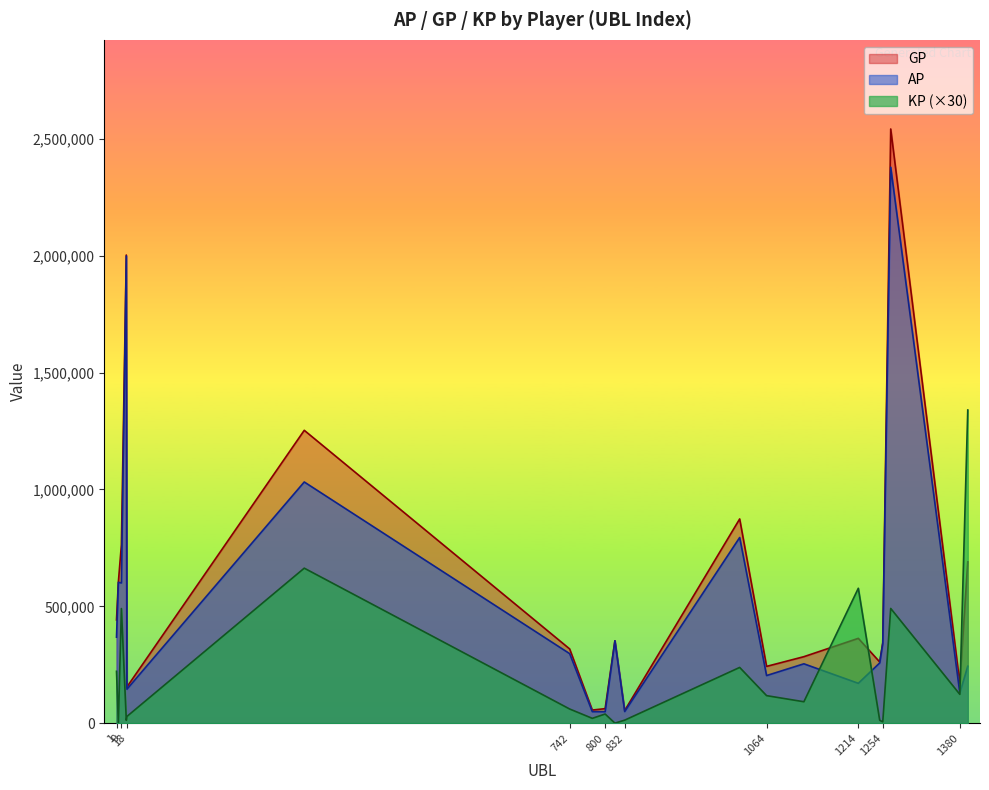

Rank the series by their maximum value, from highest to lowest.

GP, AP, KP (×30)